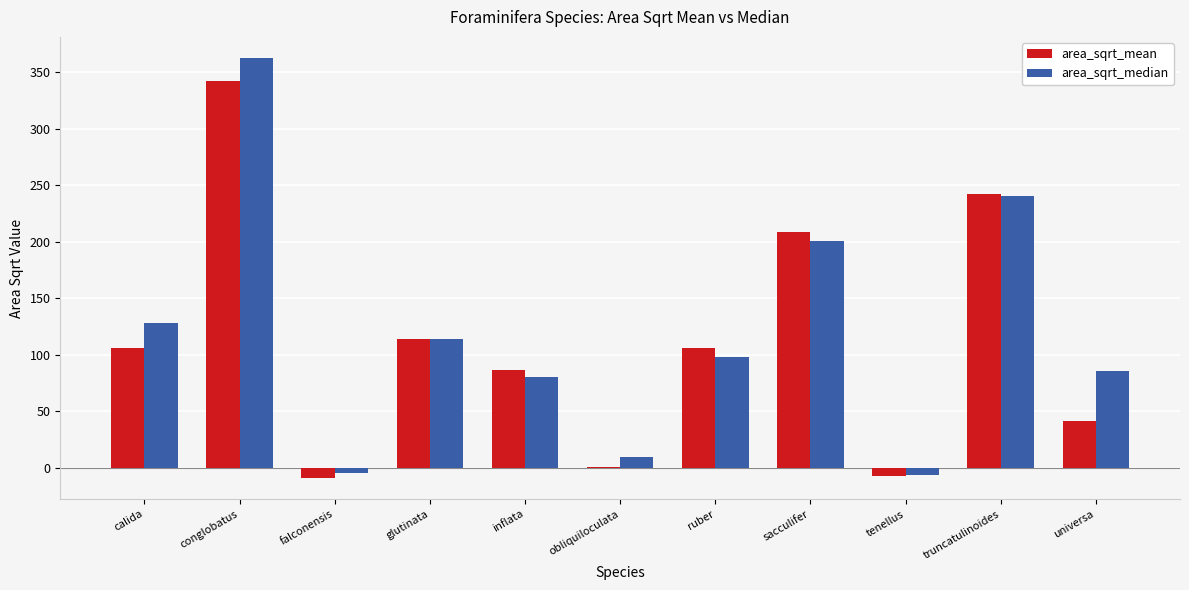

Which series changed the most between tenellus and universa?

area_sqrt_median